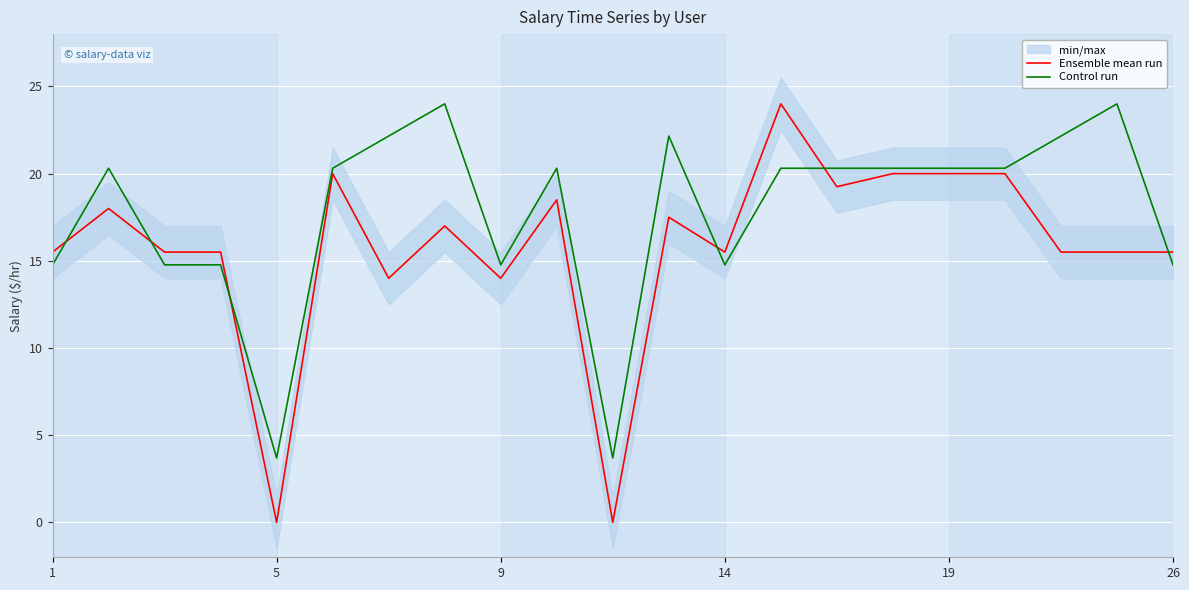

What is the maximum value for Control run?

24.0